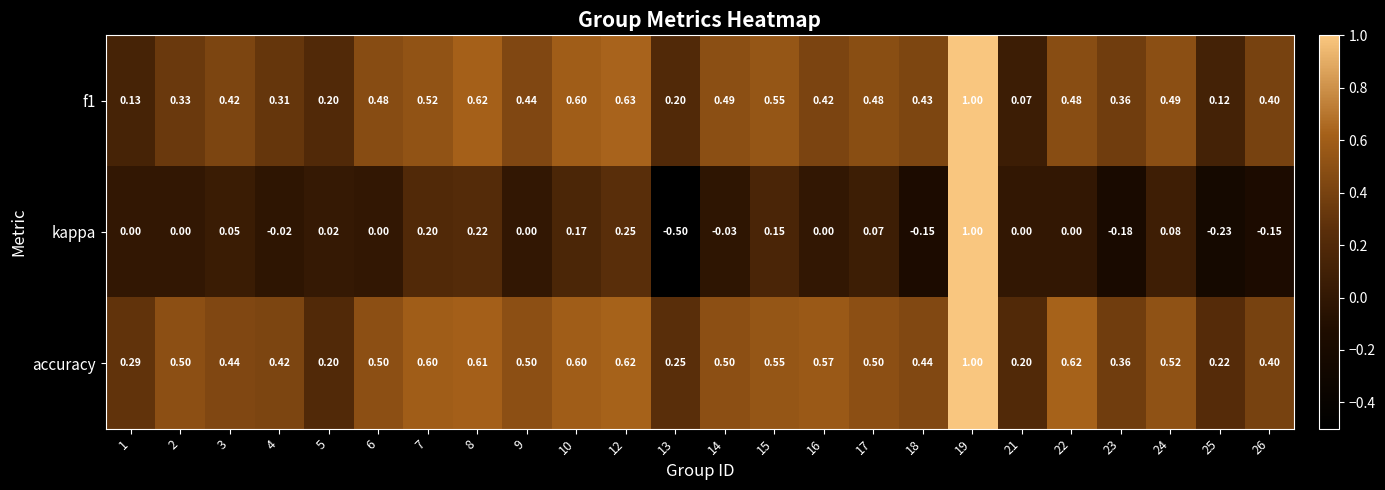

Is the value of f1 at 3 greater than the value of kappa at 21?

Yes